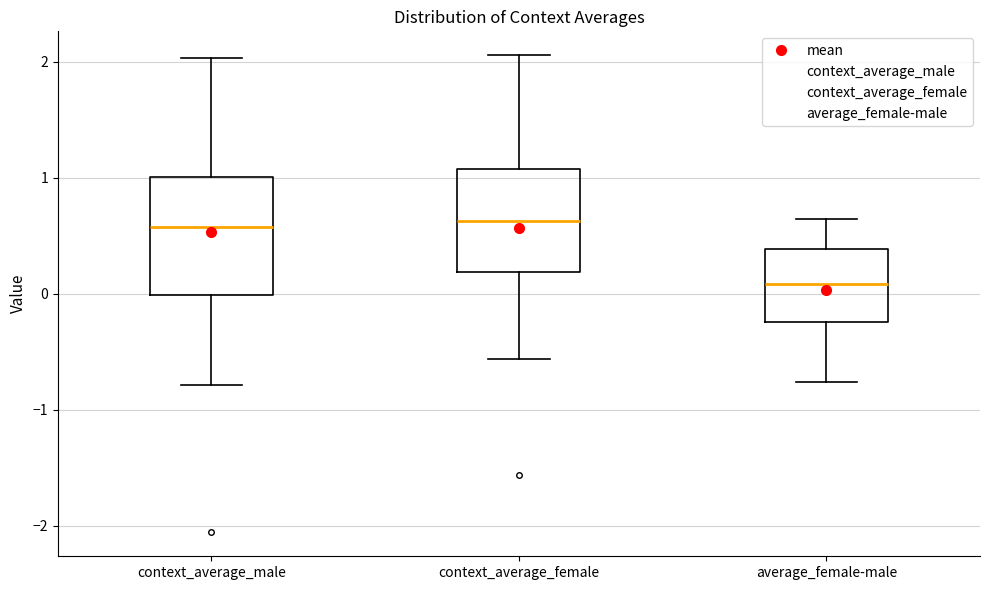

Where does the median line of the box for context_average_female sit on the y-axis? The values are not printed on the chart, so give them approximately, as read against the axis.

0.6